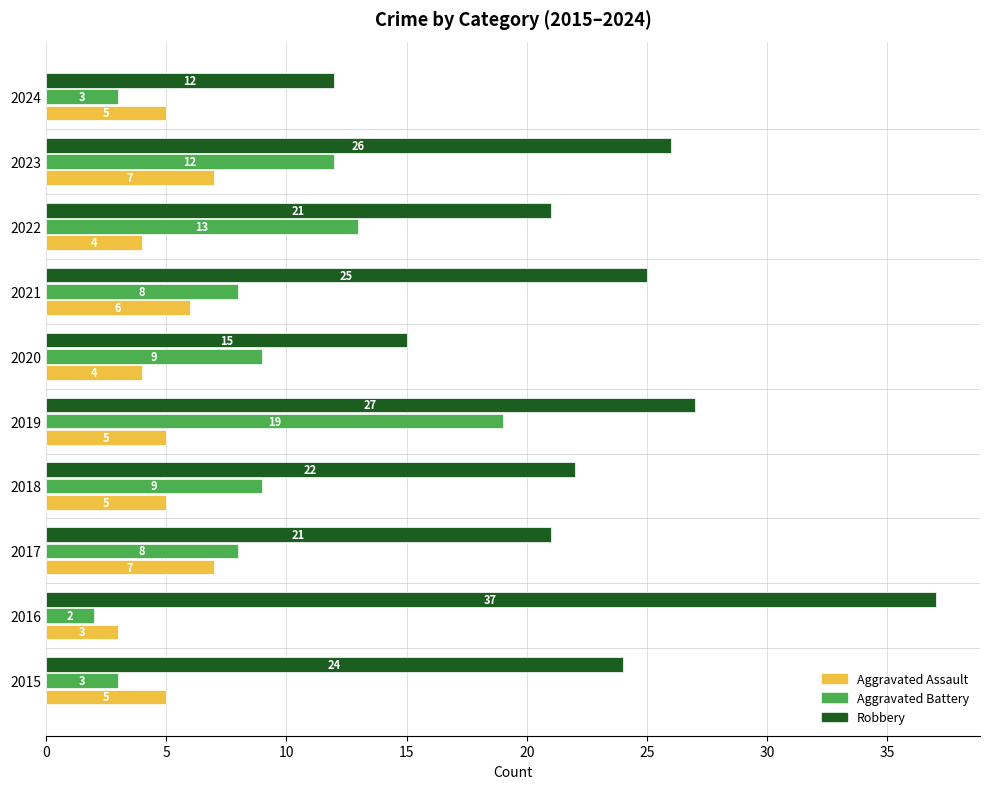

What is the highest value of the Robbery series?

37